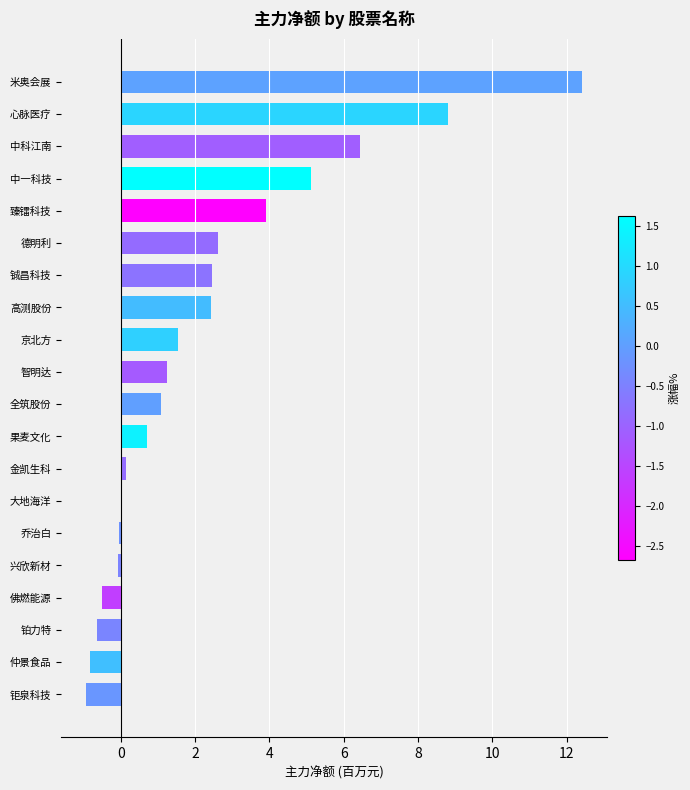

Between 智明达 and 铂力特, which is larger?

智明达